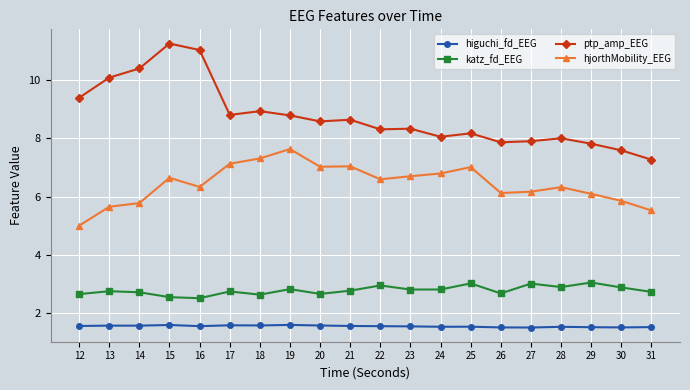

True or false: katz_fd_EEG has more than 1 interior local peaks.

True